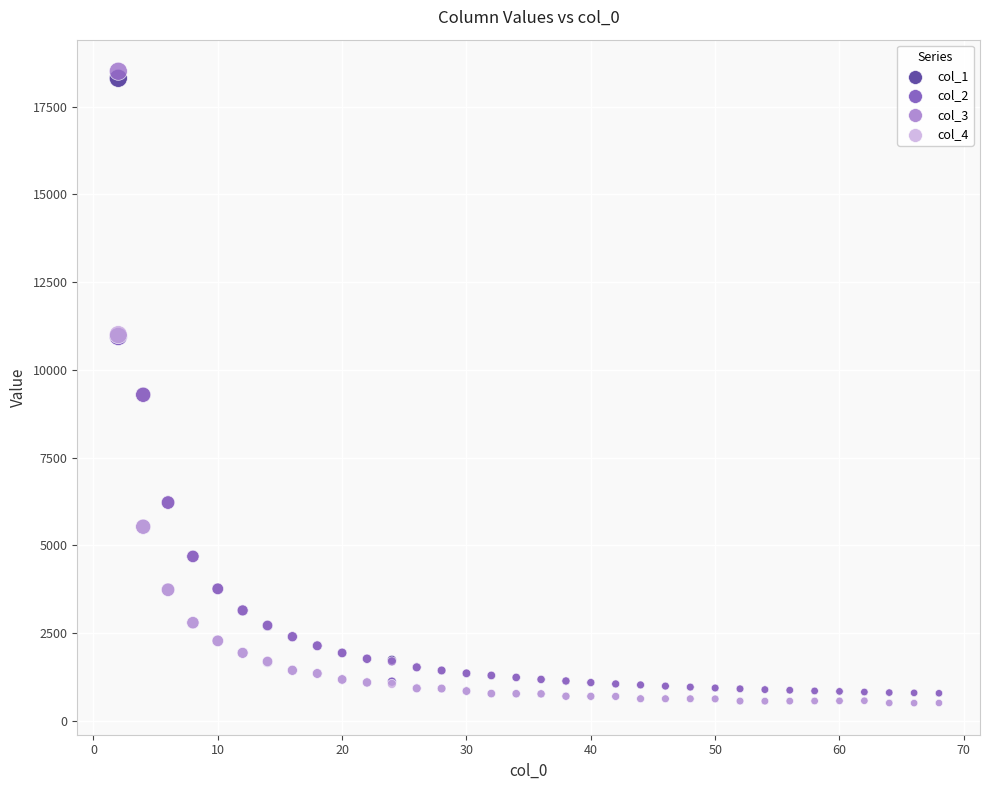

What are all the series names shown in the legend?

col_1, col_2, col_3, col_4